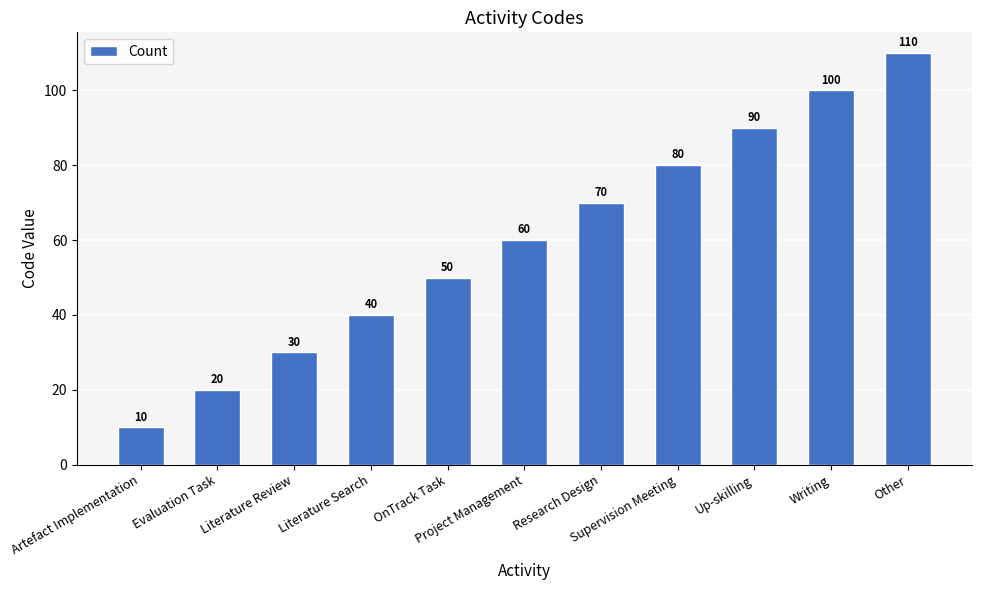

List the labels in order of value, smallest first.

Artefact Implementation, Evaluation Task, Literature Review, Literature Search, OnTrack Task, Project Management, Research Design, Supervision Meeting, Up-skilling, Writing, Other